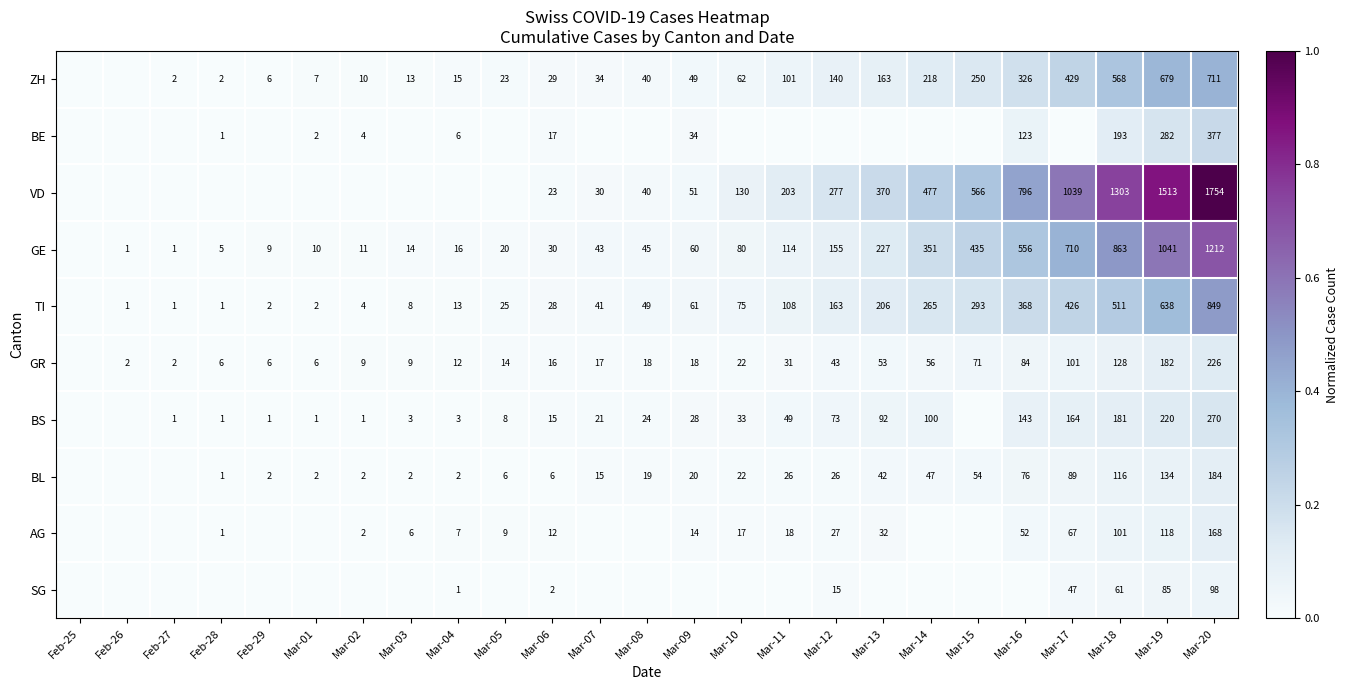

What is the sum of the BL values at Mar-10 and Mar-05?

28